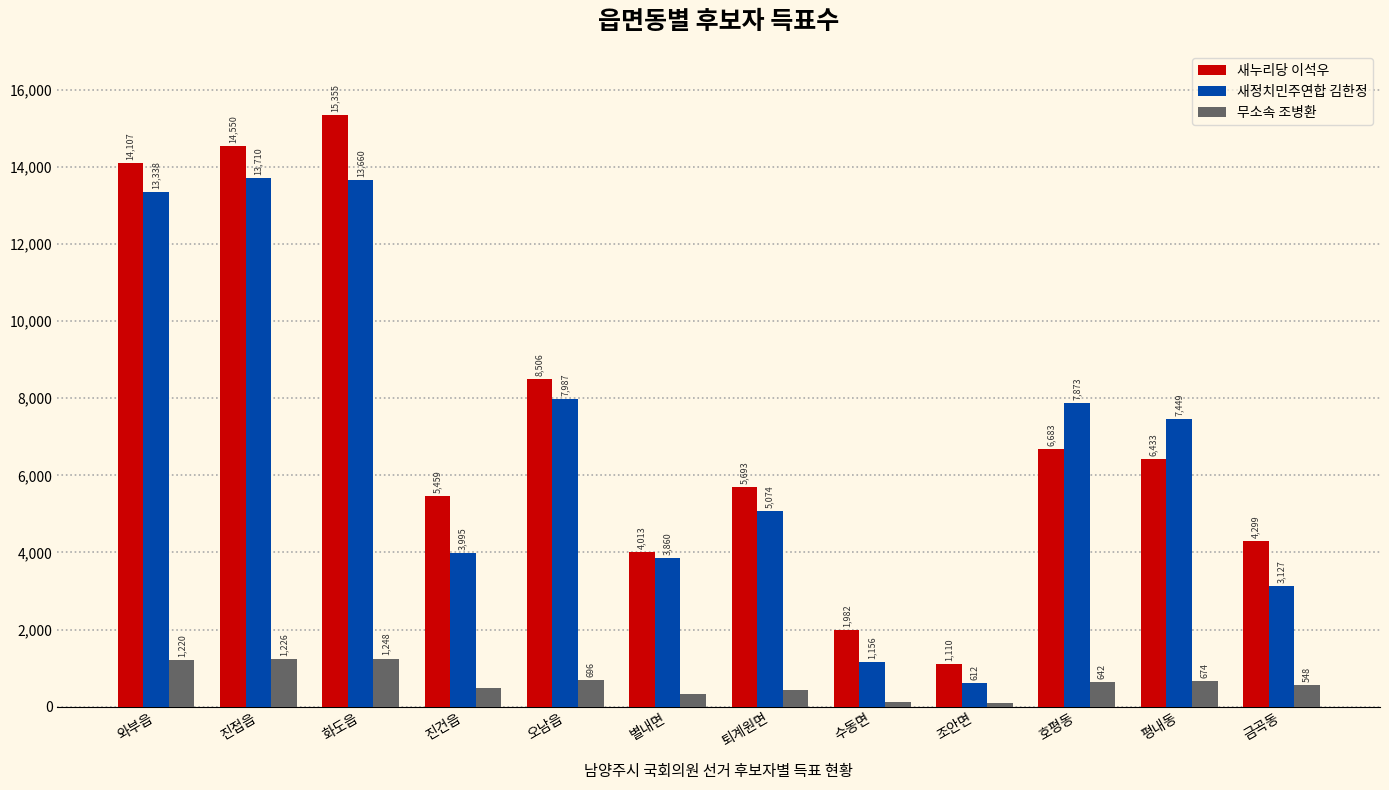

Count the number of categories in the chart.

12